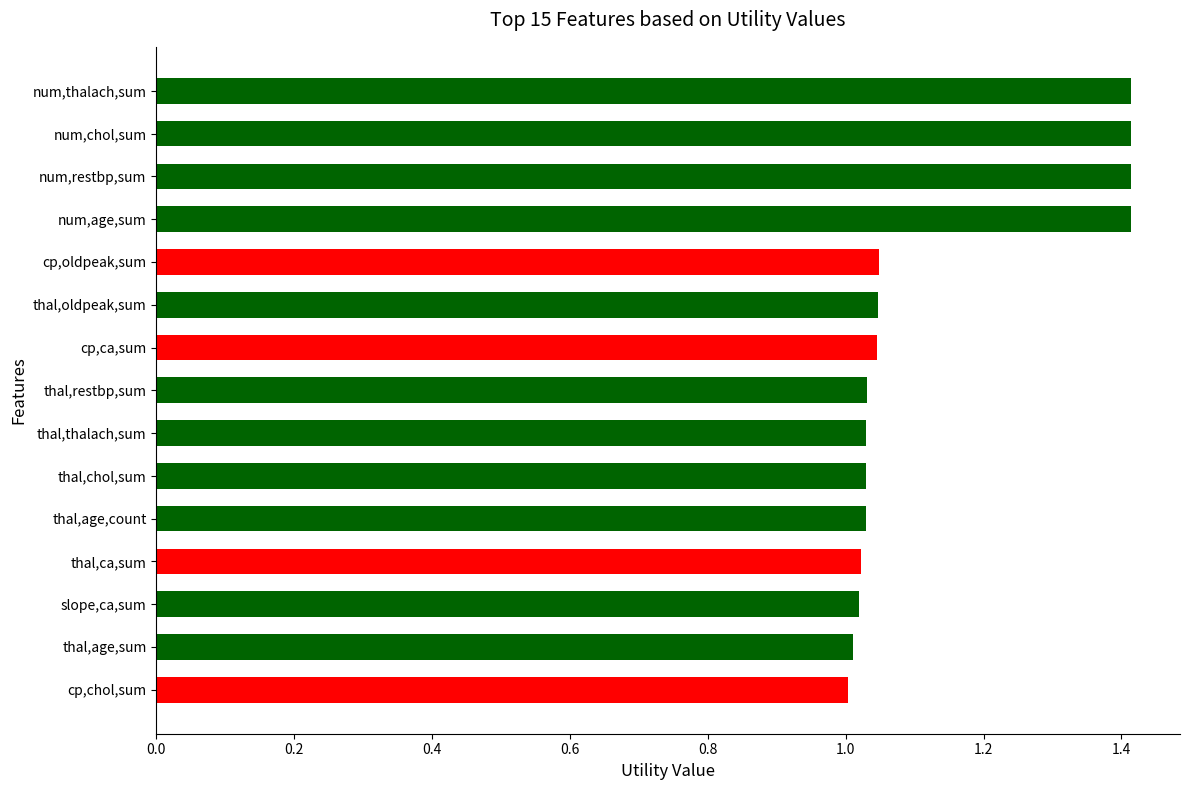

What is the greatest value displayed?

1.4